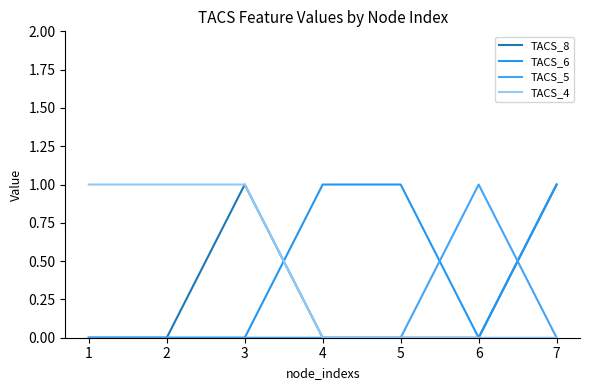

Reading left to right, list all the values displayed in this chart.

TACS_8: 0	0	1	0	0	0	1
TACS_6: 0	0	0	1	1	0	1
TACS_5: 0	0	0	0	0	1	0
TACS_4: 1	1	1	0	0	0	0